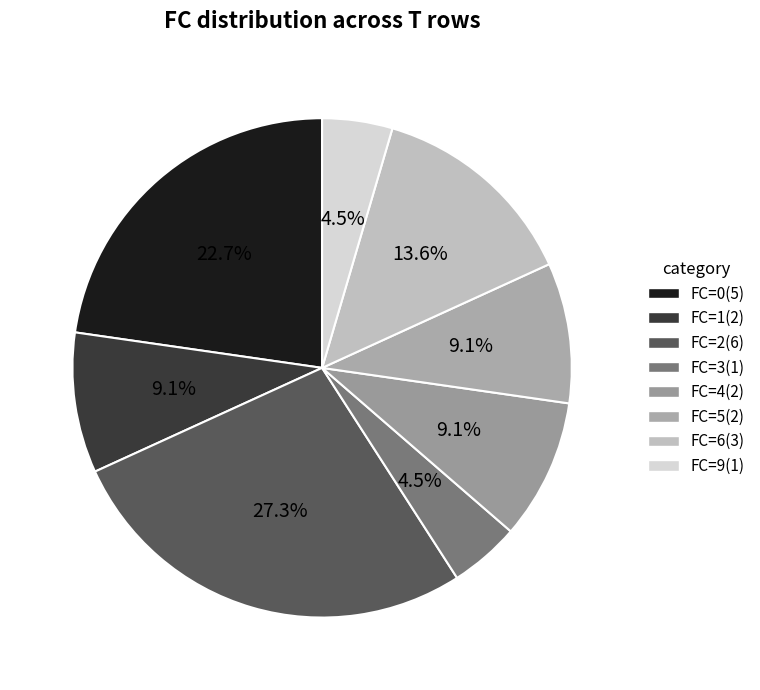

Rank the categories by value from lowest to highest.

FC=3, FC=9, FC=1, FC=4, FC=5, FC=6, FC=0, FC=2